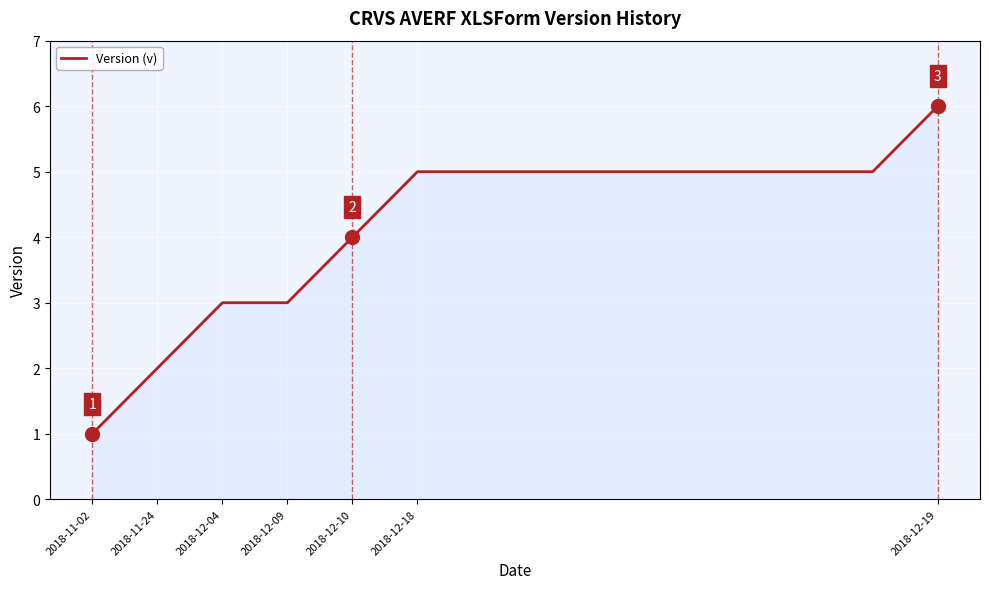

What is the maximum value shown in the chart?

6